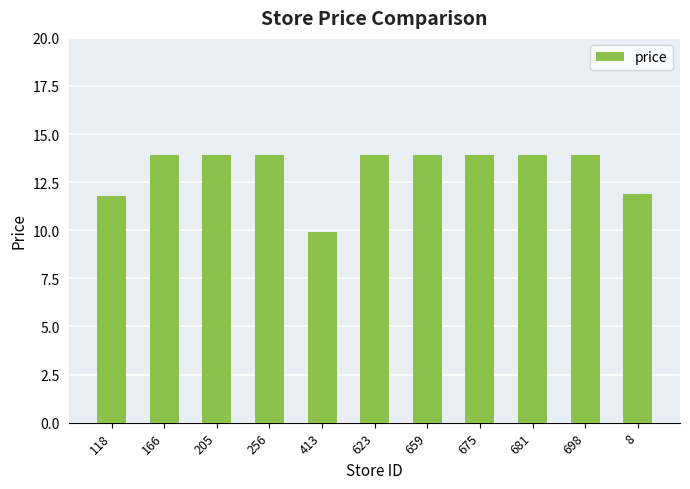

Is it true that the value at 118 is 11.8?

True